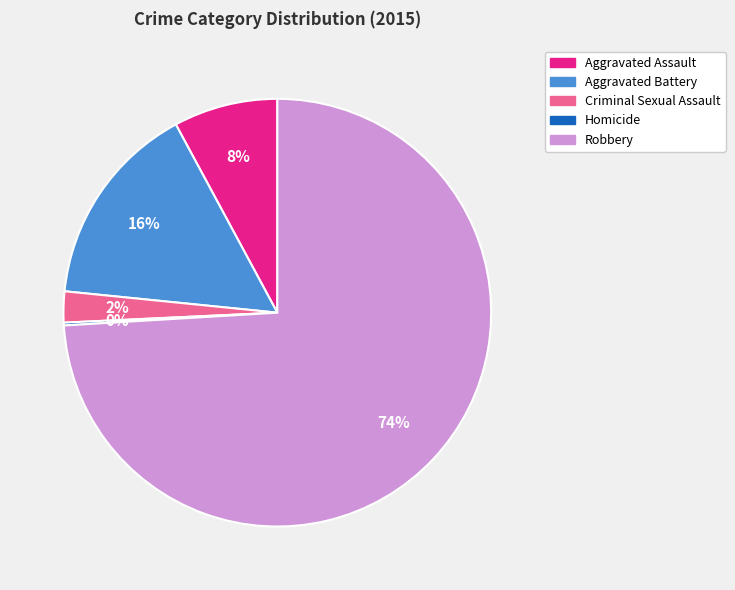

What percentage is the Criminal Sexual Assault slice, to the nearest percent?

2%